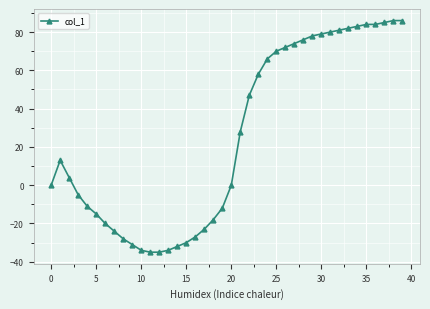

What is the greatest value displayed?

86